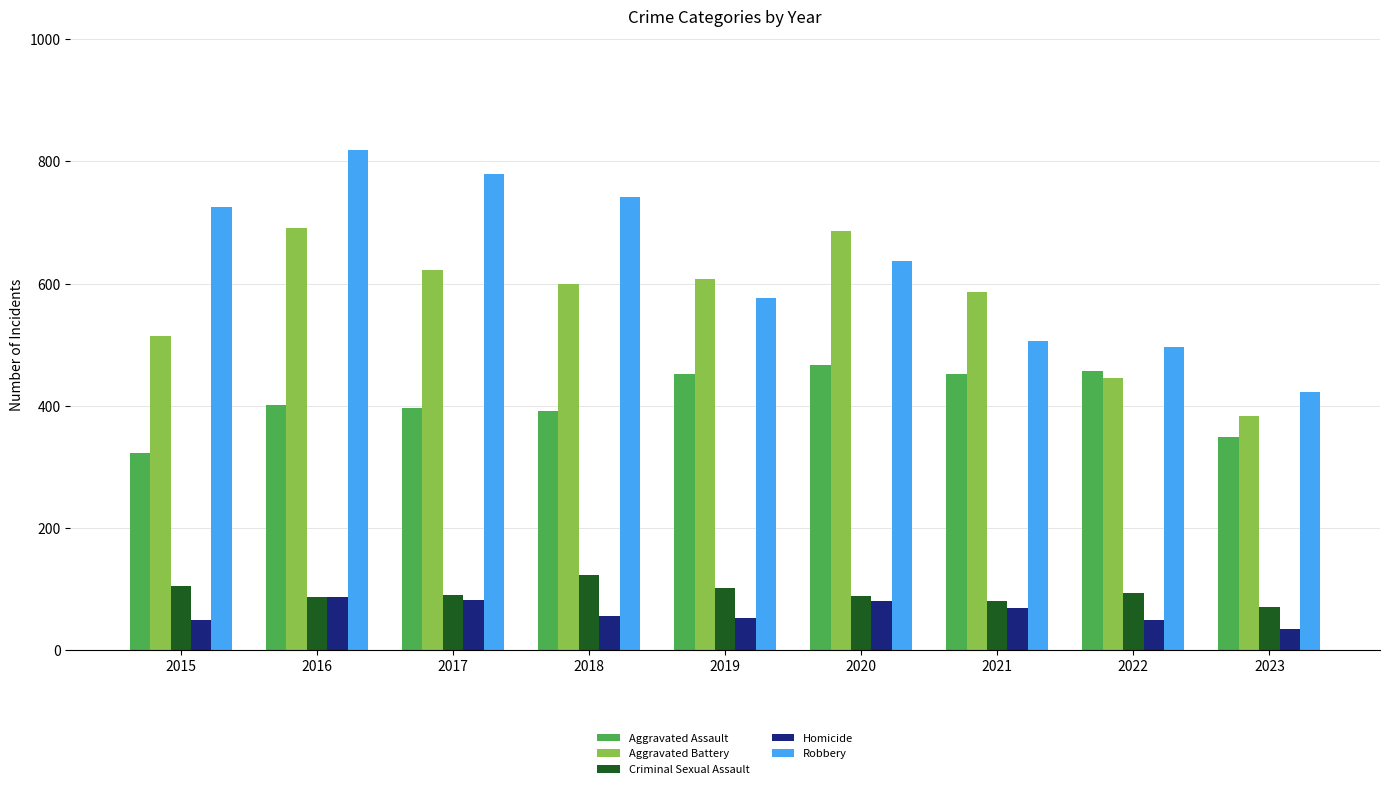

At how many categories does at least one series exceed 675?

5